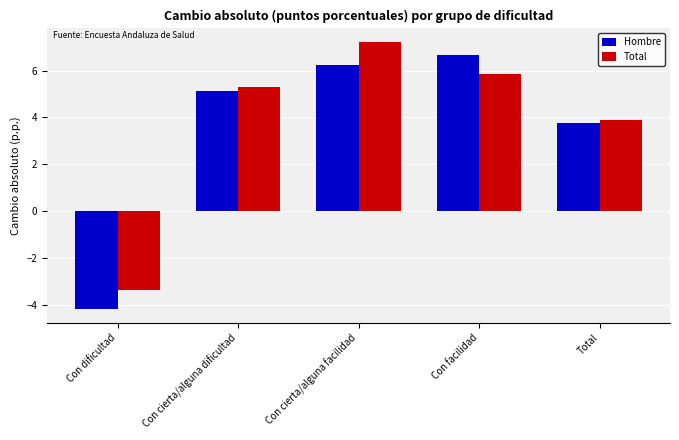

How many negative values does the Total series have?

1